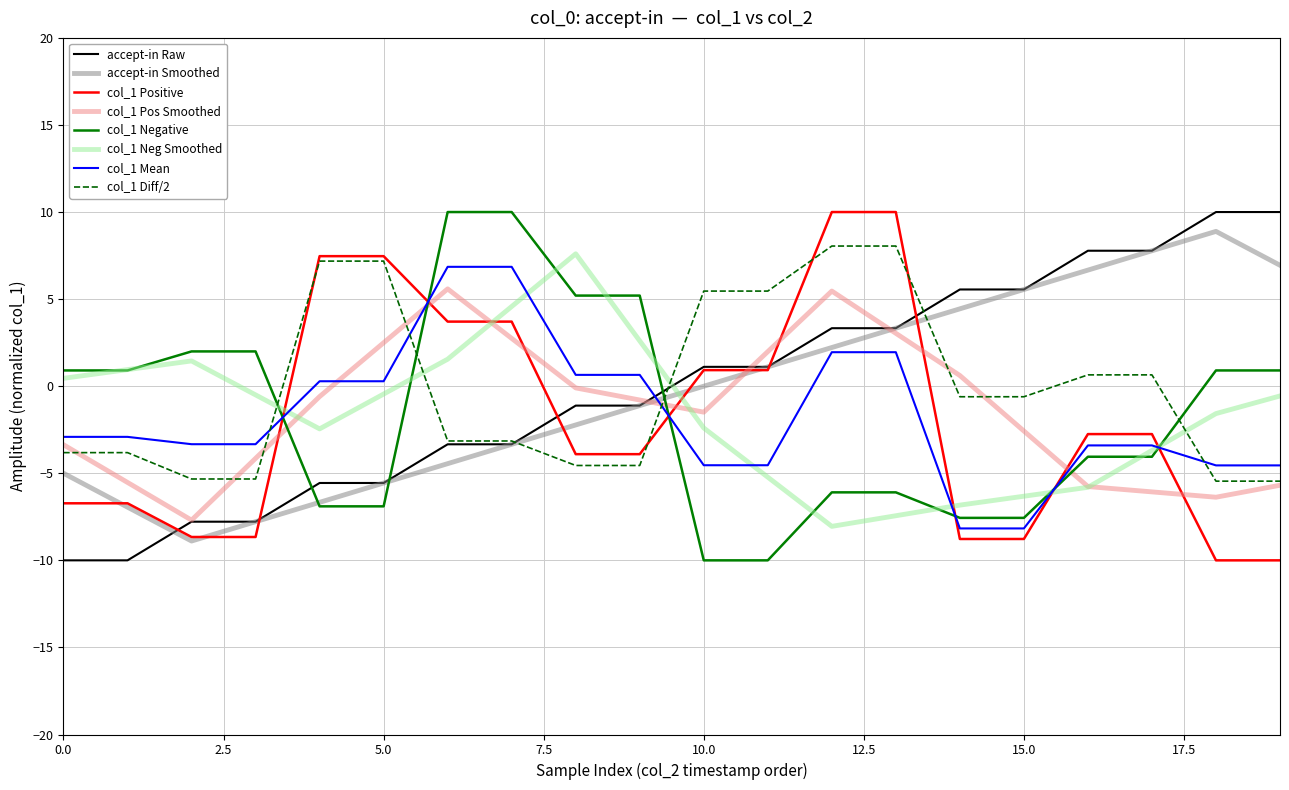

What is the lowest value of the col_1 Neg Smoothed series?

-8.0